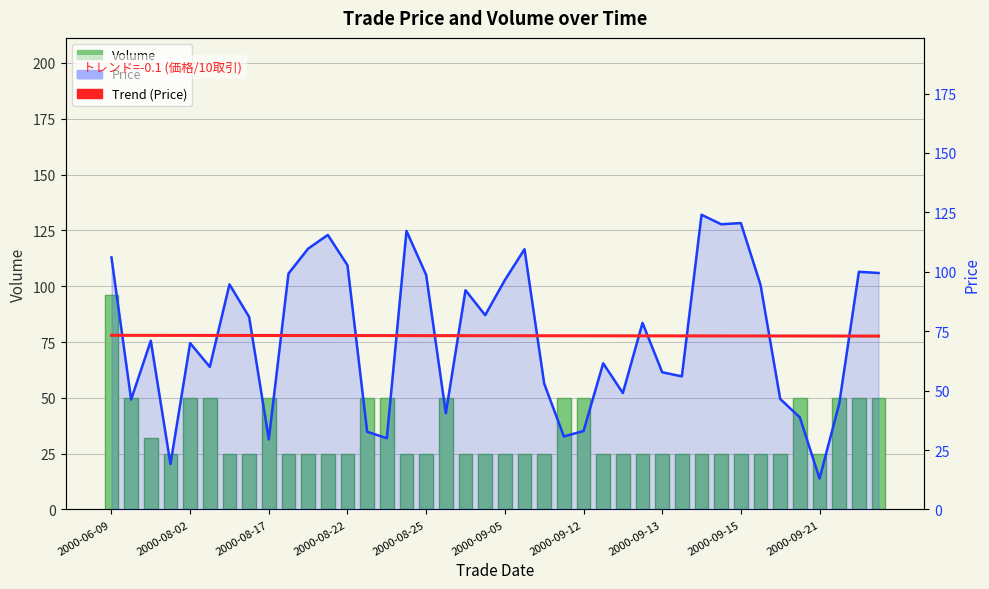

Reading left to right, what are all the values shown in this chart?

Volume: 96.0	50.0	32.0	25.0	50.0	50.0	25.0	25.0	50.0	25.0	25.0	25.0	25.0	50.0	50.0	25.0	25.0	50.0	25.0	25.0	25.0	25.0	25.0	50.0	50.0	25.0	25.0	25.0	25.0	25.0	25.0	25.0	25.0	25.0	25.0	50.0	25.0	50.0	50.0	50.0
Price: 106.0	46.2	71.0	19.1	70.0	60.0	94.7	81.0	29.5	99.2	109.8	115.5	102.8	32.7	30.0	117.2	98.7	40.5	92.2	81.8	96.5	109.5	53.0	30.8	33.0	61.5	49.0	78.5	57.8	56.0	124.0	120.0	120.5	94.5	46.5	38.8	13.0	44.5	100.0	99.5
Trend (Price): 73.3	73.3	73.3	73.2	73.2	73.2	73.2	73.2	73.2	73.2	73.2	73.2	73.2	73.2	73.2	73.2	73.1	73.1	73.1	73.1	73.1	73.1	73.1	73.1	73.1	73.1	73.1	73.1	73.0	73.0	73.0	73.0	73.0	73.0	73.0	73.0	73.0	73.0	73.0	73.0